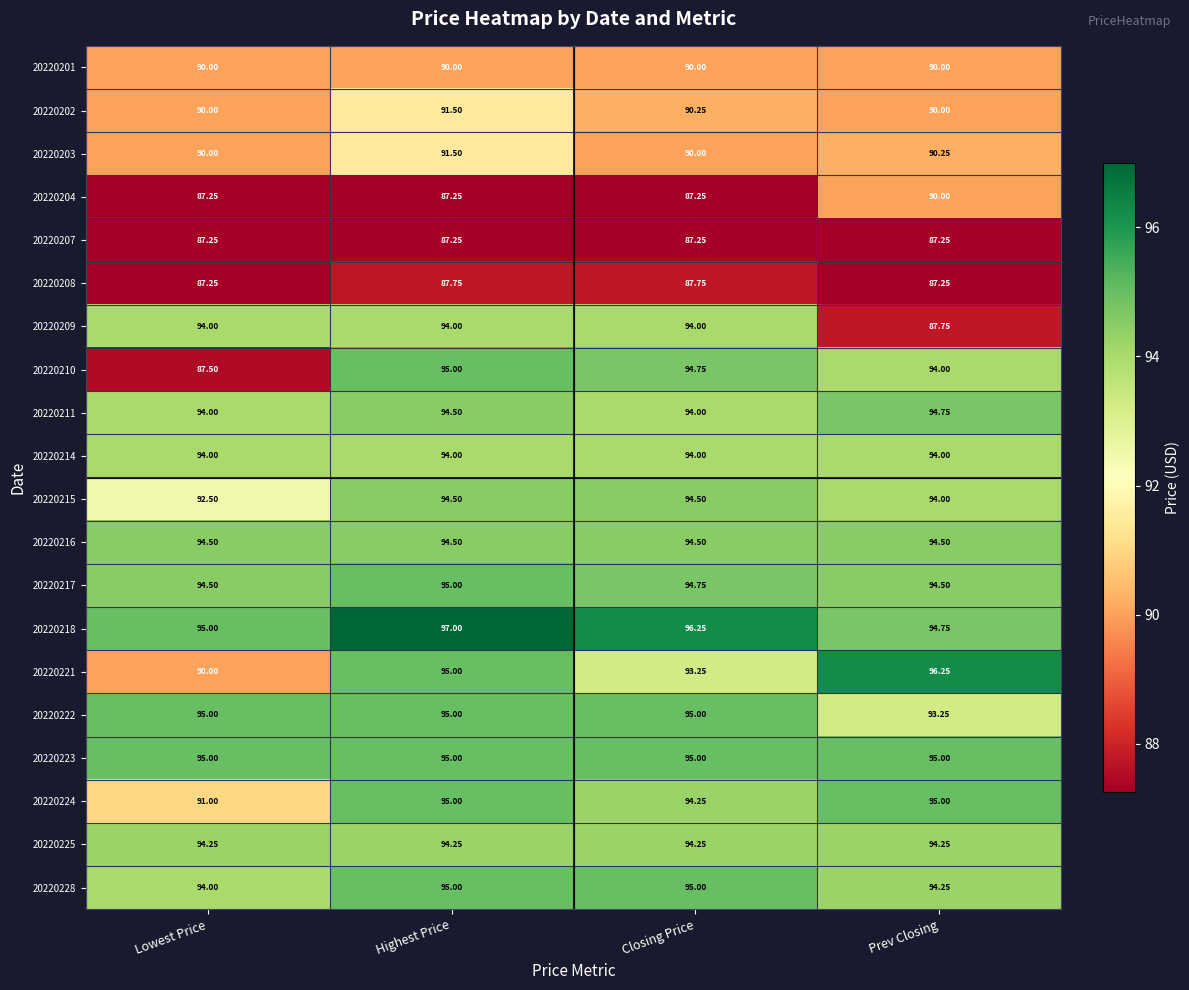

At which category does the chart reach its peak across all series?

Highest Price